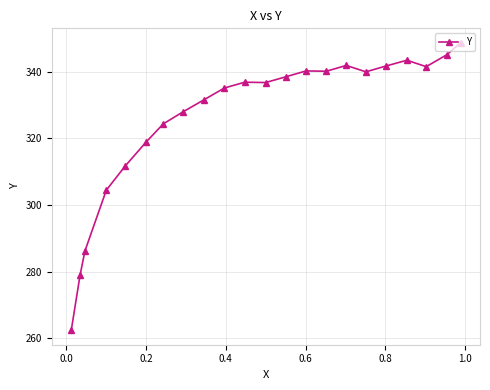

What is the average value?

326.1